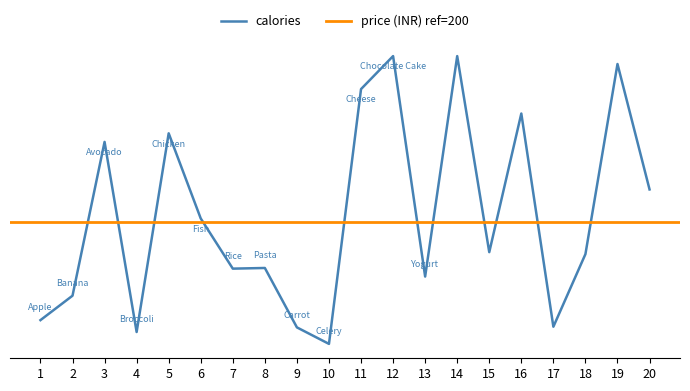

The value at 15 is 211. True or false?

False